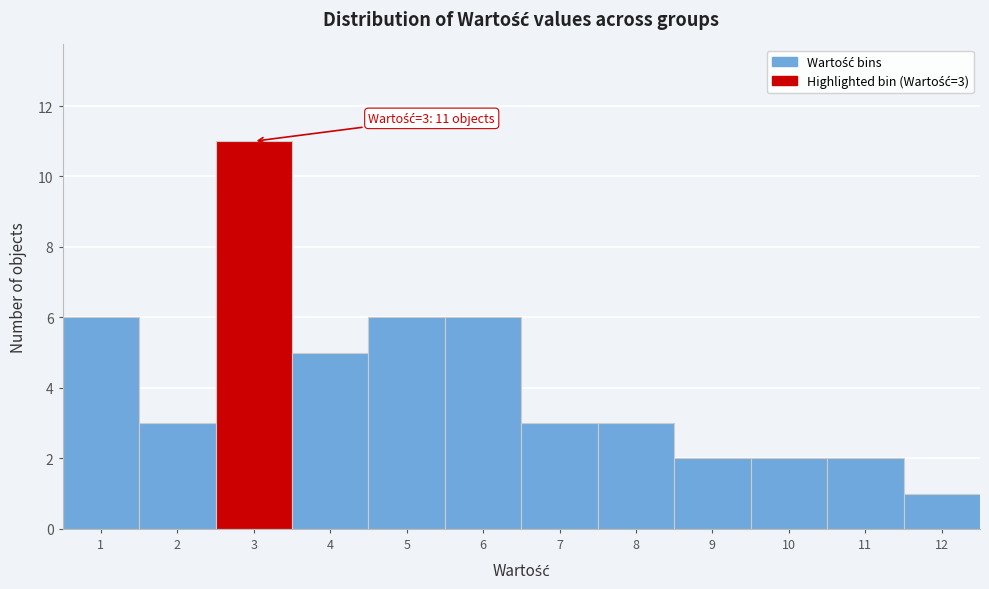

Reading right to left, list all the values displayed in this chart.

12=1	11=2	10=2	9=2	8=3	7=3	6=6	5=6	4=5	3=11	2=3	1=6